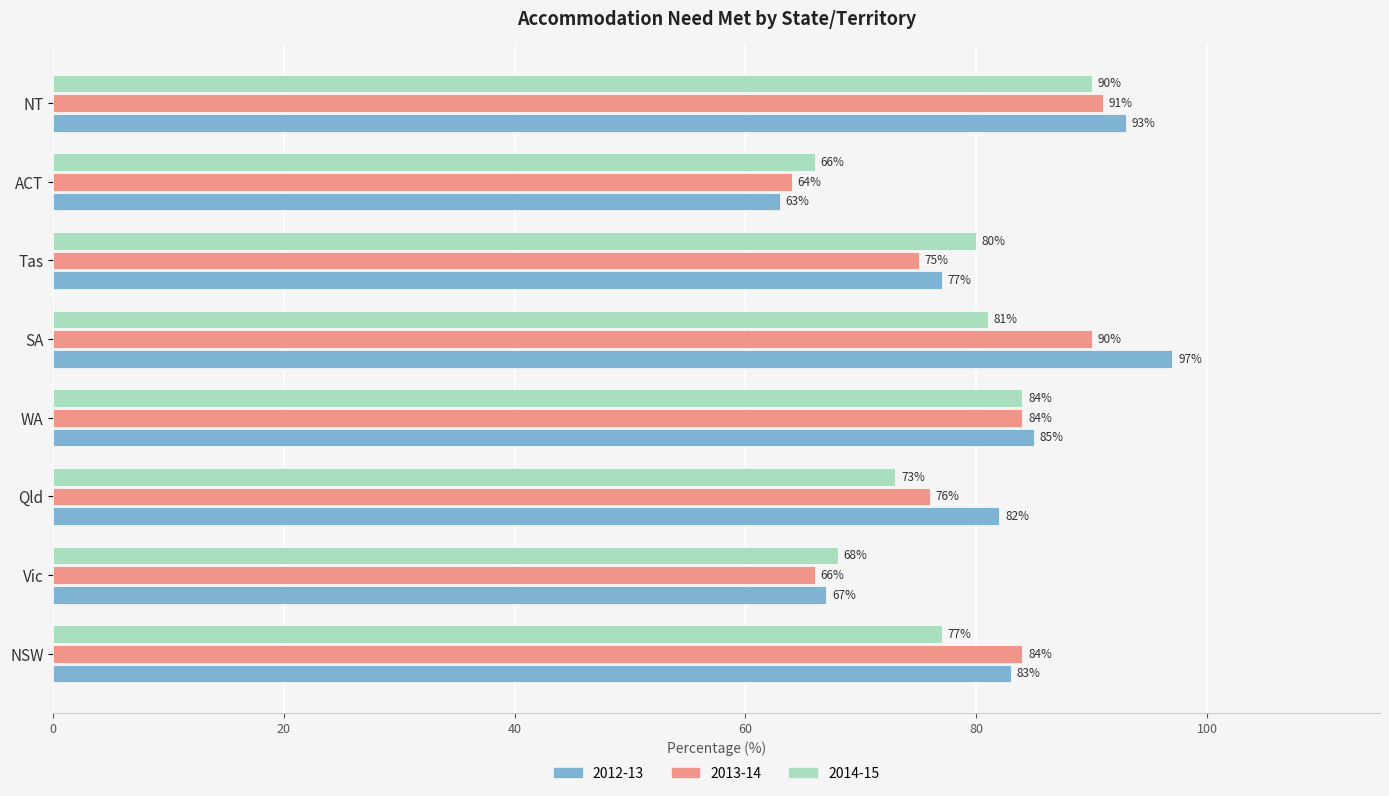

What are all the series names shown in the legend?

2012-13, 2013-14, 2014-15